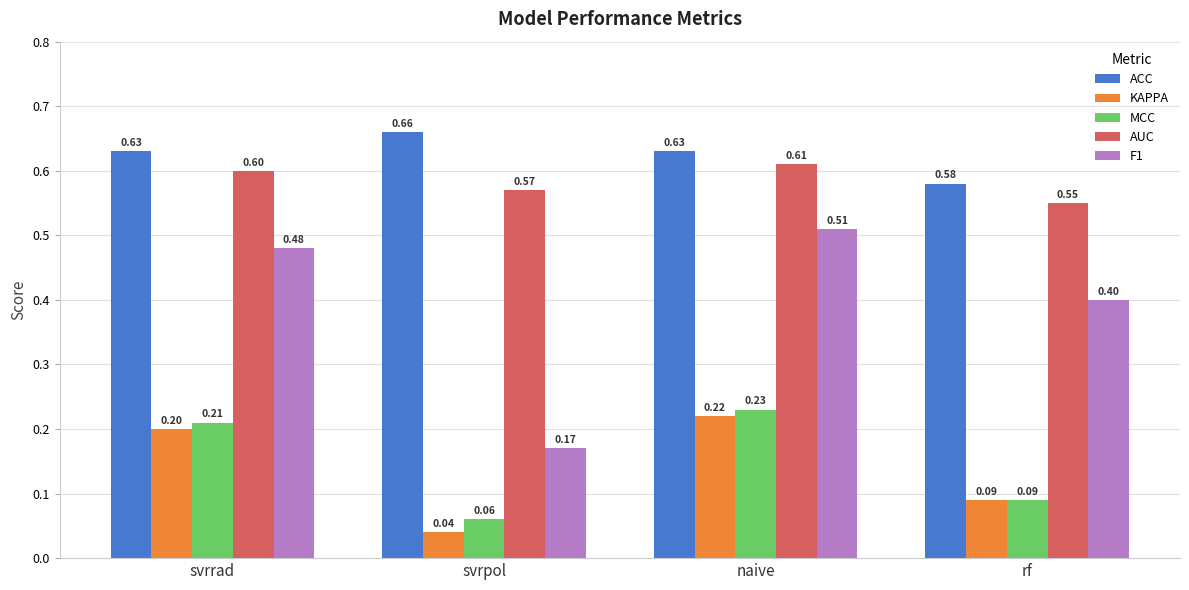

What value does the ACC series have at svrrad?

0.6